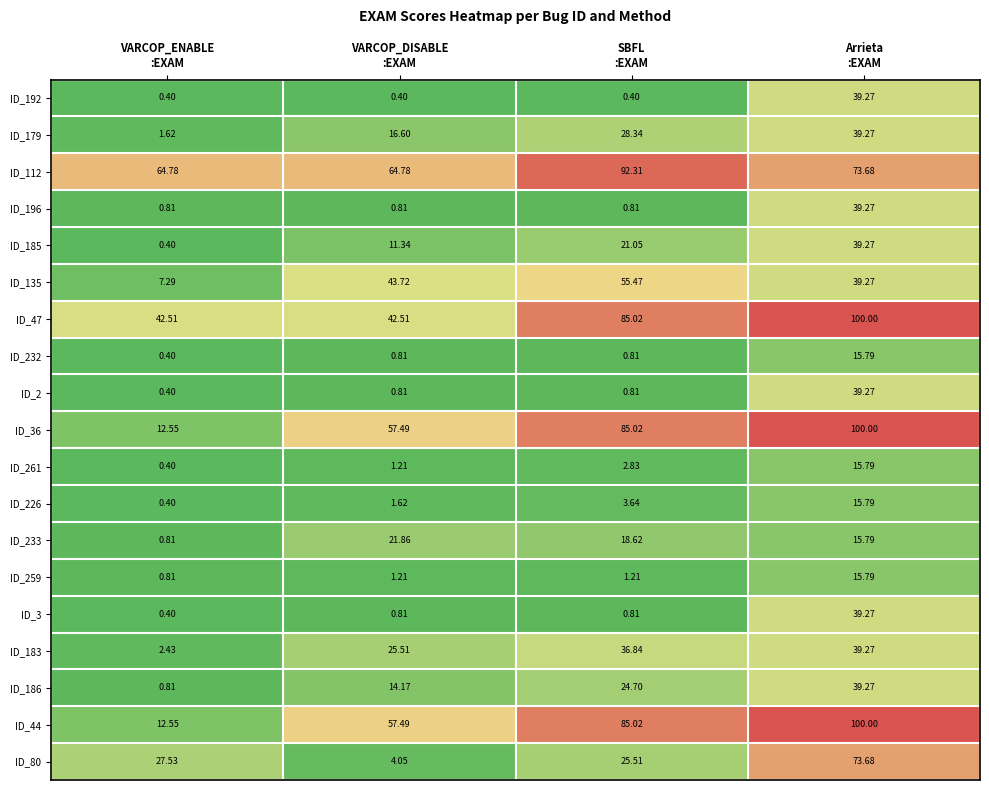

At which category is the sum across all series the highest?

Arrieta
:EXAM